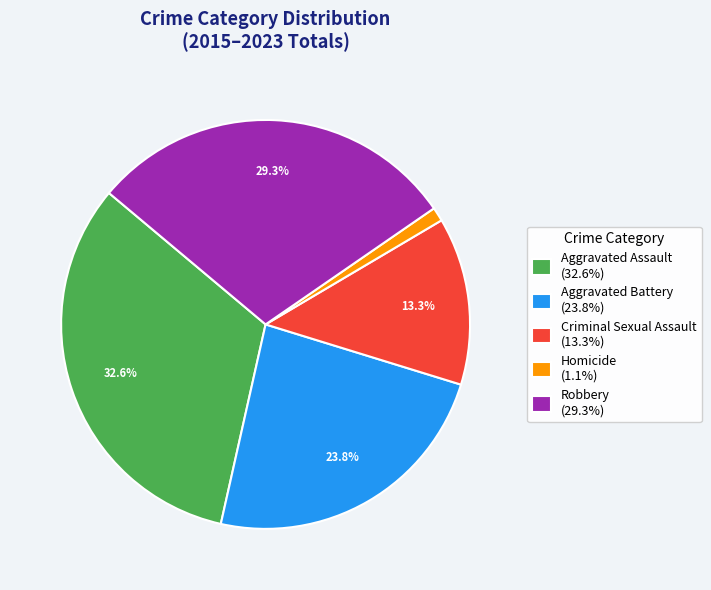

Between Criminal Sexual Assault (13.3%) and Aggravated Battery (23.8%), which is larger?

Aggravated Battery (23.8%)